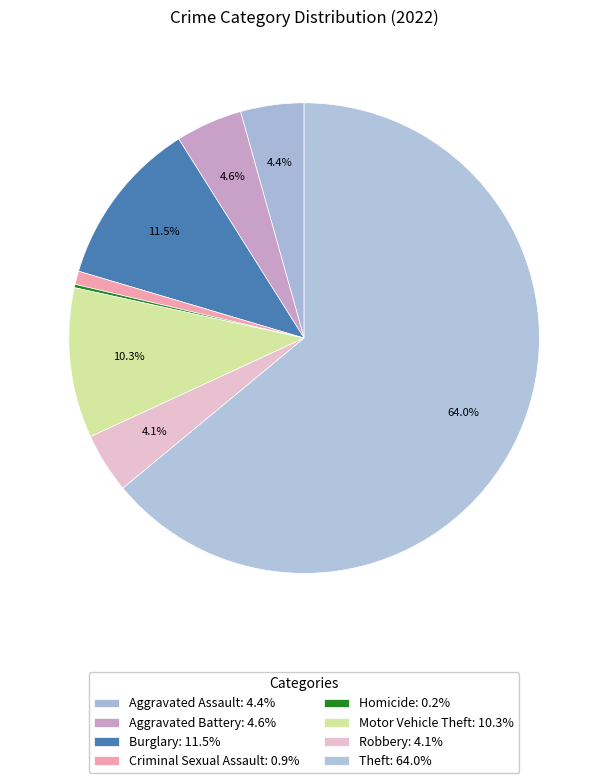

How many segments does this pie chart have?

8